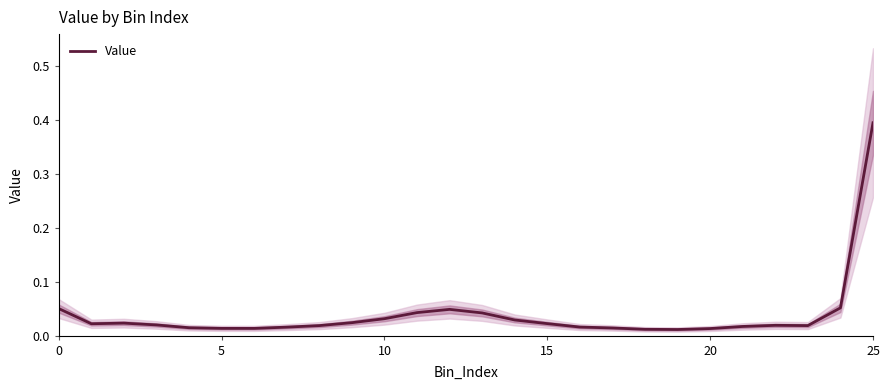

Reading left to right, extract all data points from this chart.

0.1	0.0	0.0	0.0	0.0	0.0	0.0	0.0	0.0	0.0	0.0	0.0	0.0	0.0	0.0	0.0	0.0	0.0	0.0	0.0	0.0	0.0	0.0	0.0	0.1	0.4